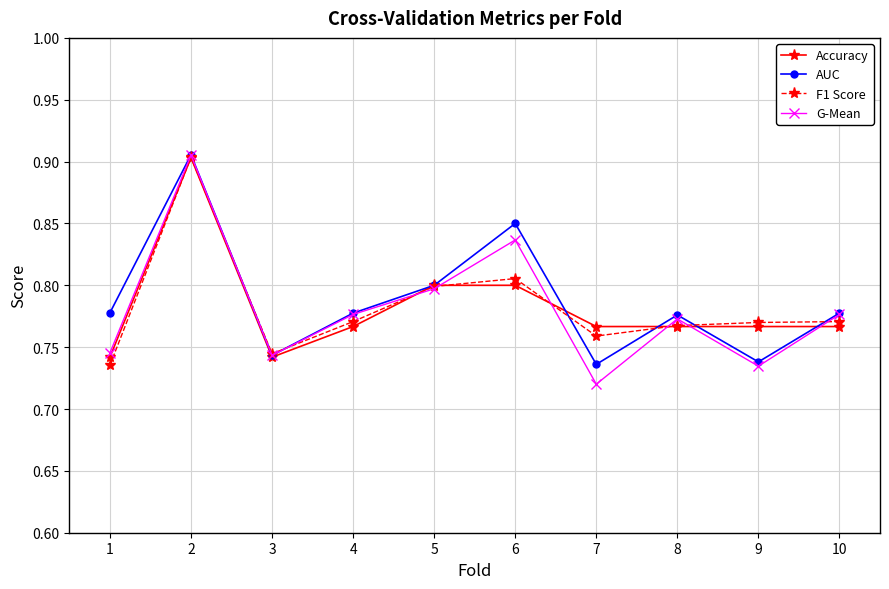

Count the Accuracy values in the range 0 to 1.

10